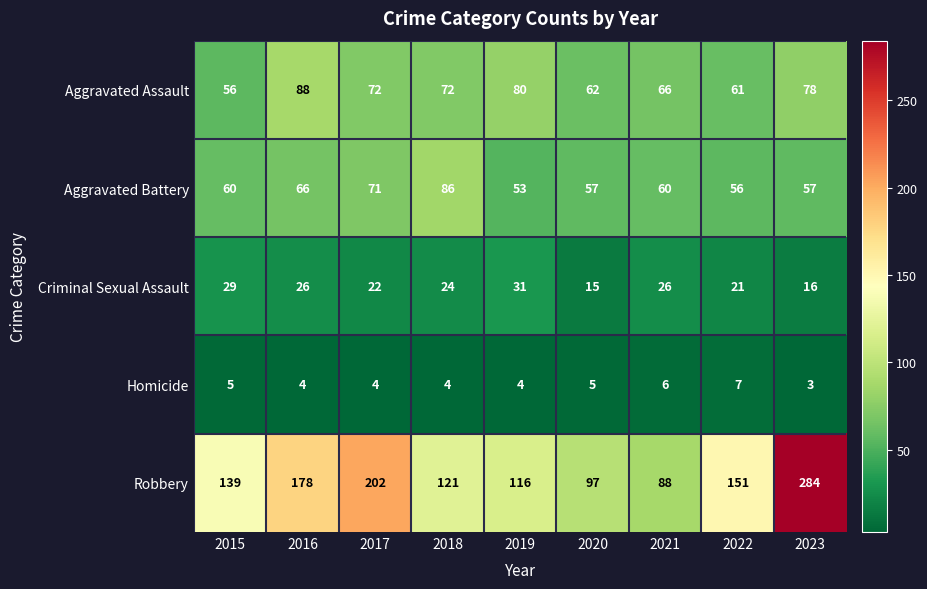

Between 2016 and 2021, which series saw the biggest shift?

Robbery